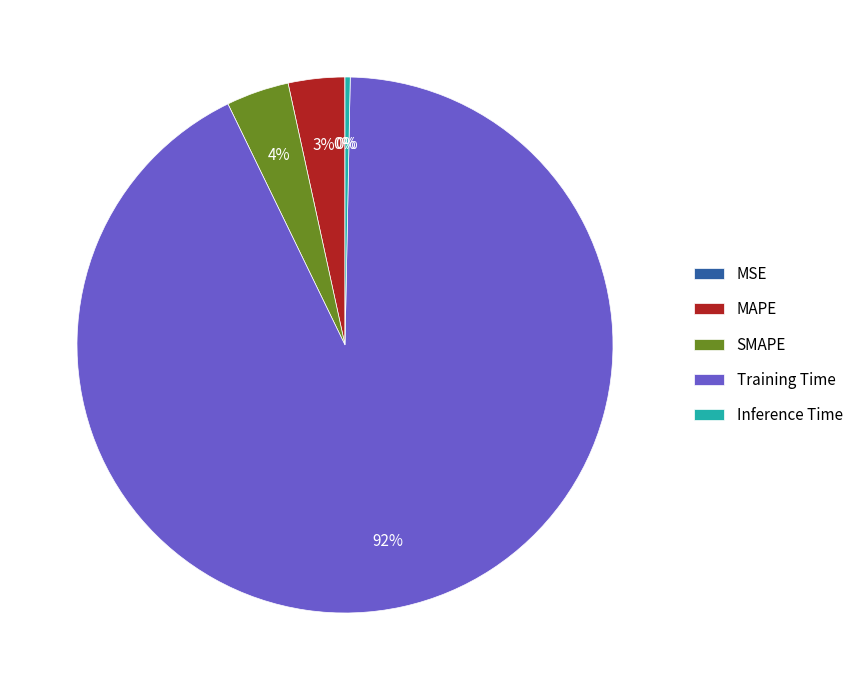

Between Training Time and MAPE, which is larger?

Training Time